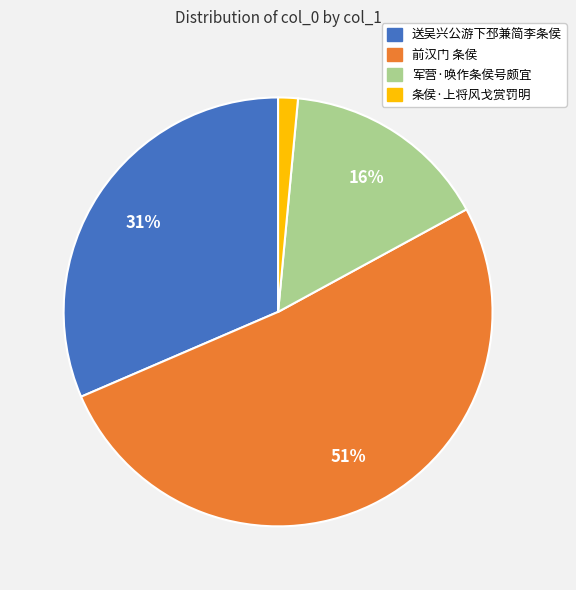

To the nearest percent, what portion does 军营·唤作条侯号颇宜 represent?

16%